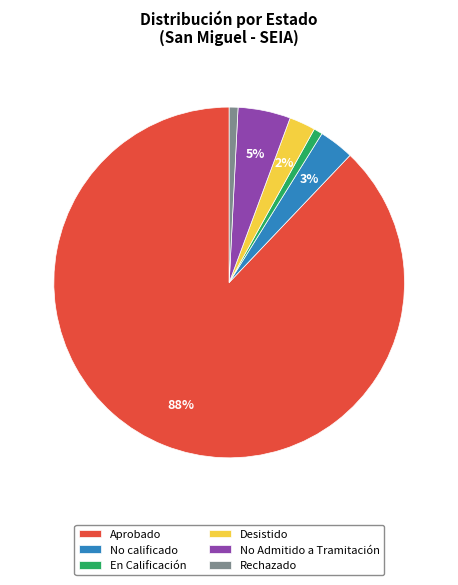

To the nearest percent, what is the difference between the largest and smallest slice percentages?

87%